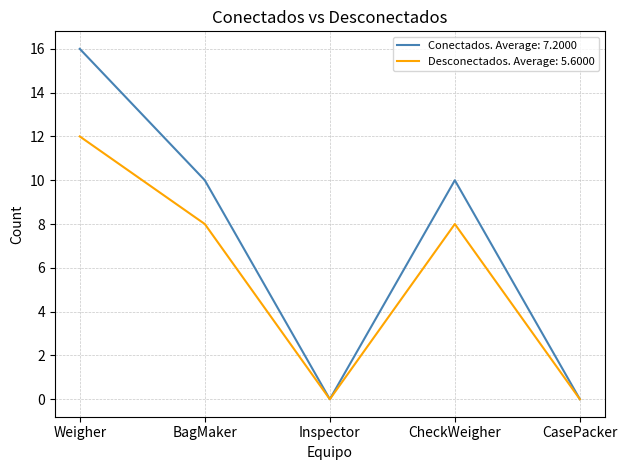

Between BagMaker and CasePacker, which series saw the biggest shift?

Conectados. Average: 7.2000